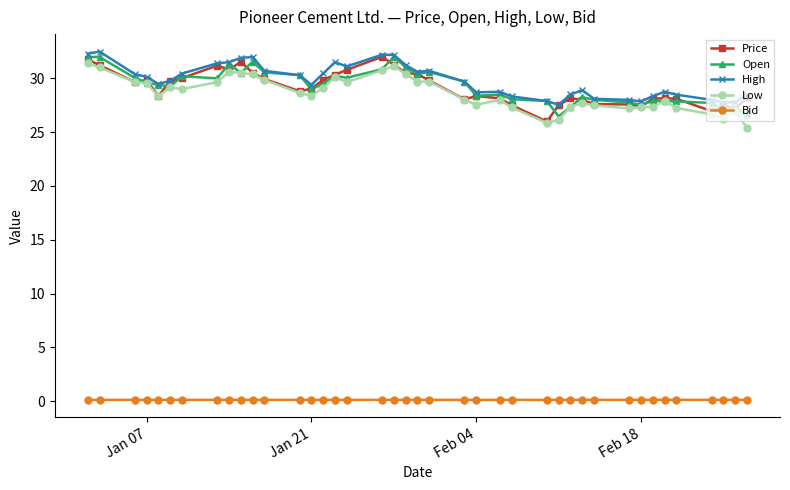

What is the value of the Low point at the 34th from the left?

27.4